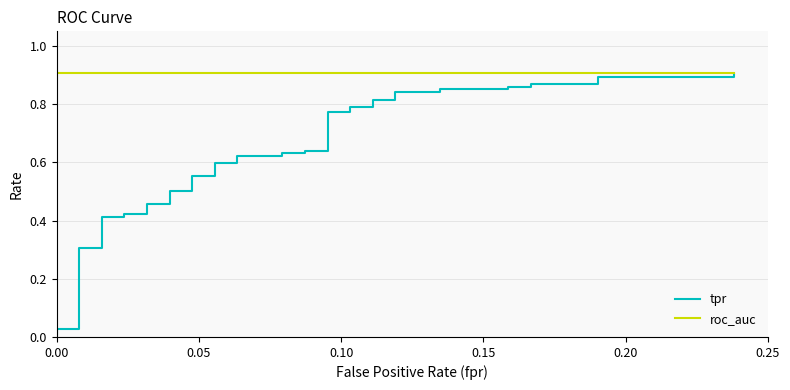

True or false: tpr and roc_auc cross at least once.

False